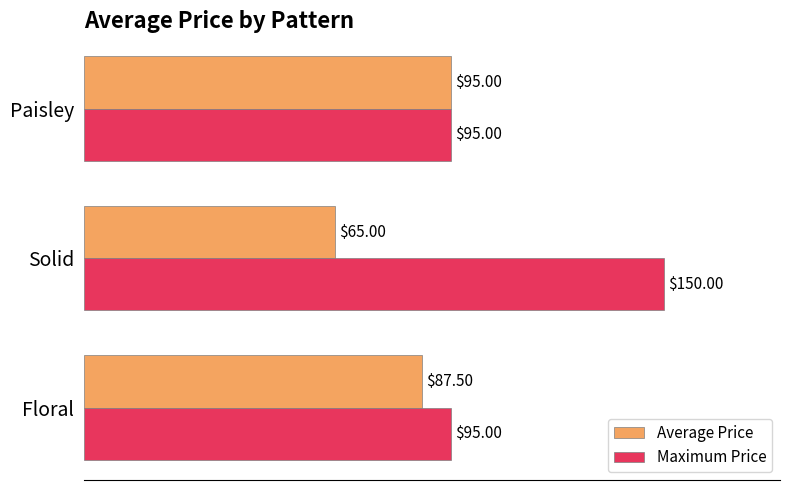

At which label does Maximum Price reach its peak?

Solid